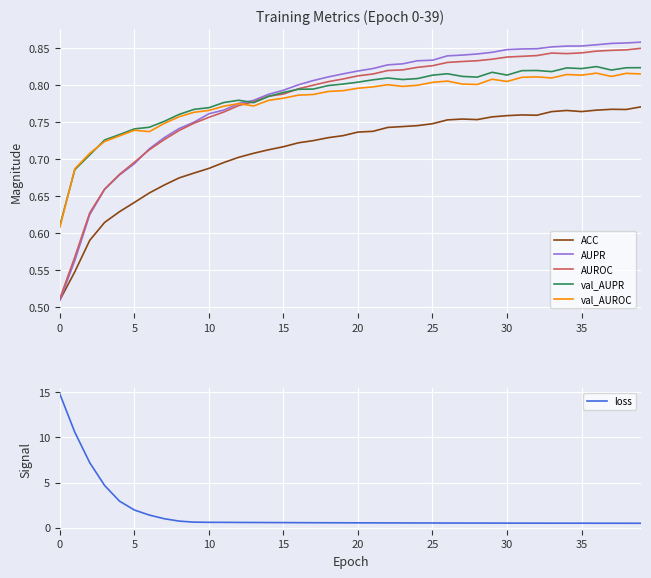

What is the average value of the ACC series?

0.7